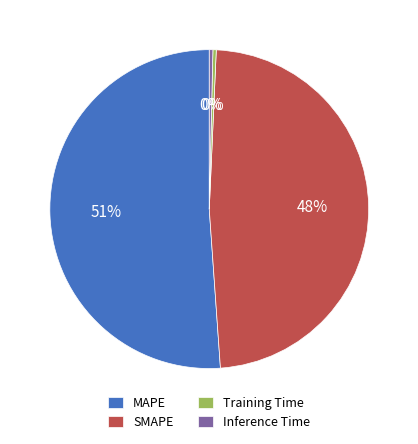

How many slices are in this pie chart?

4